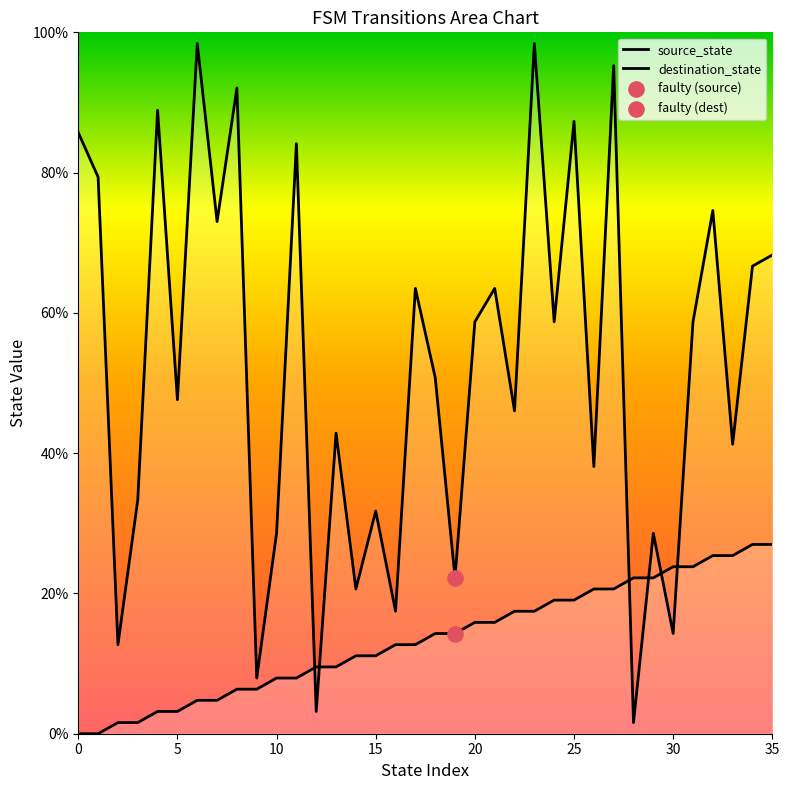

Which series has the largest total across all categories?

destination_state